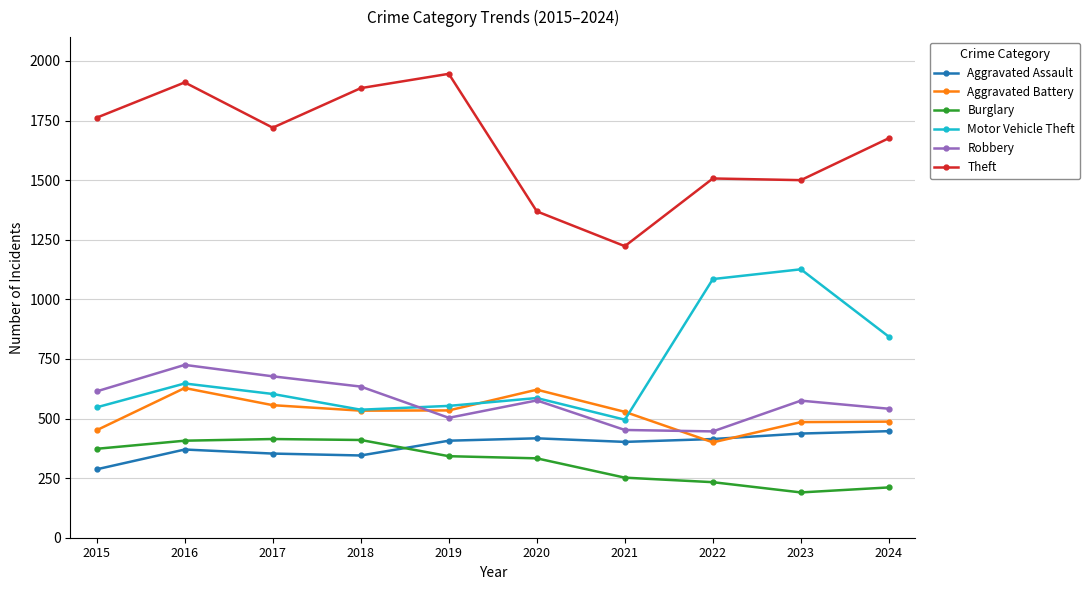

True or false: Motor Vehicle Theft has more than 0 interior local peaks.

True